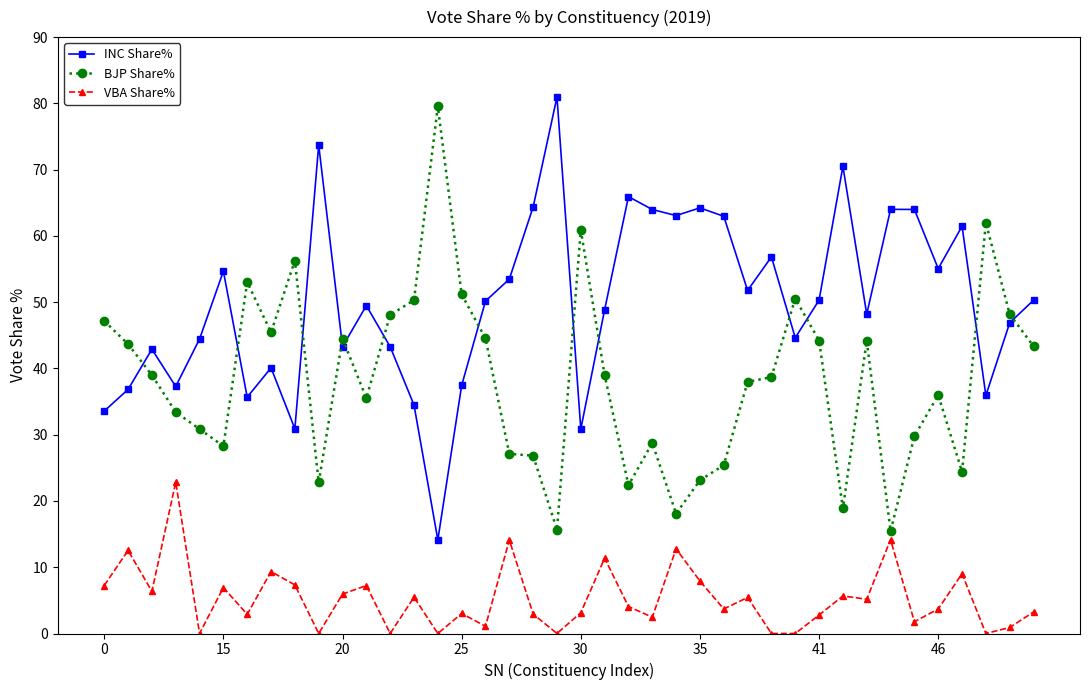

True or false: VBA Share% and INC Share% intersect in this chart.

False